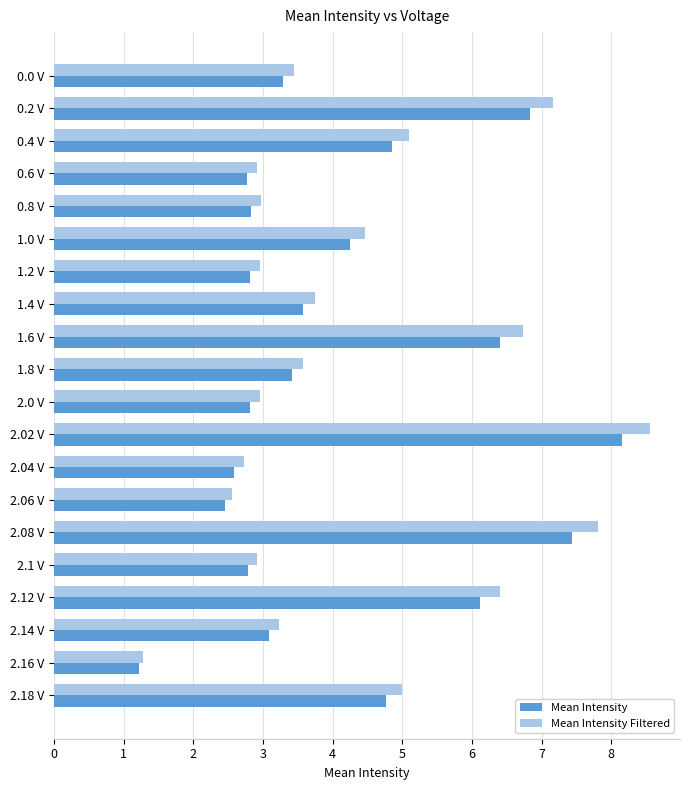

How many data points in Mean Intensity are above 3?

12